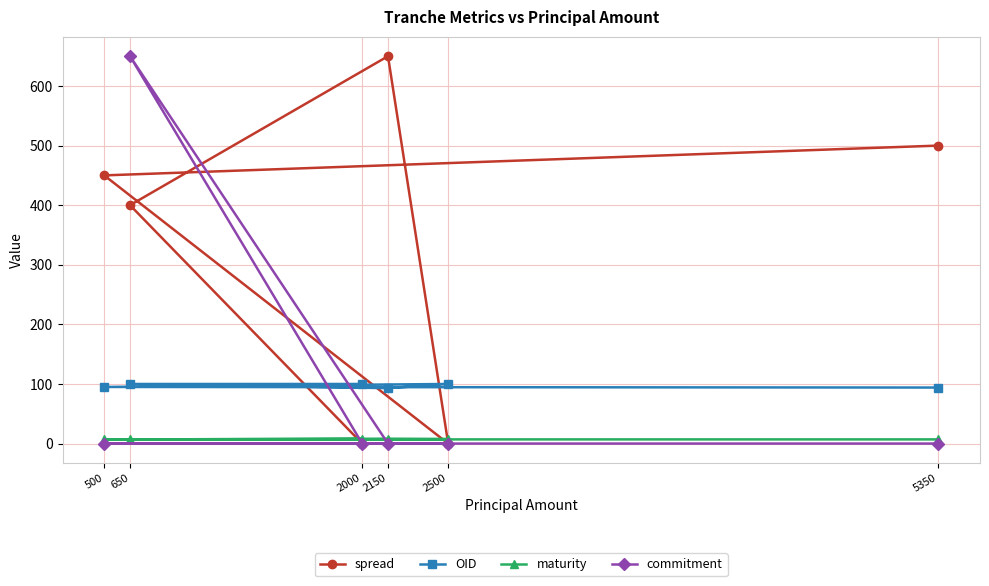

What is the value of the spread point at the 4th from the left?

650.0